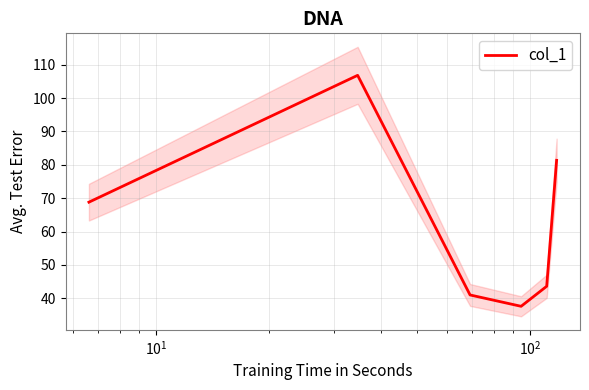

What is the maximum value for col_1?

106.8